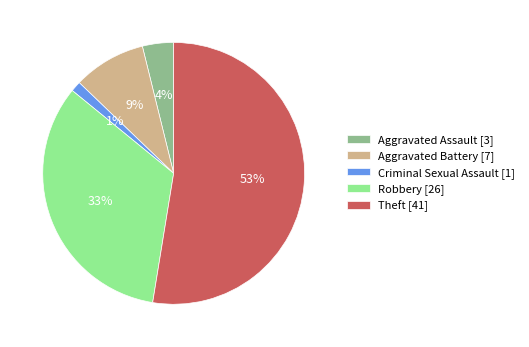

Do Criminal Sexual Assault [1] and Robbery [26] together represent more than half of the pie?

No